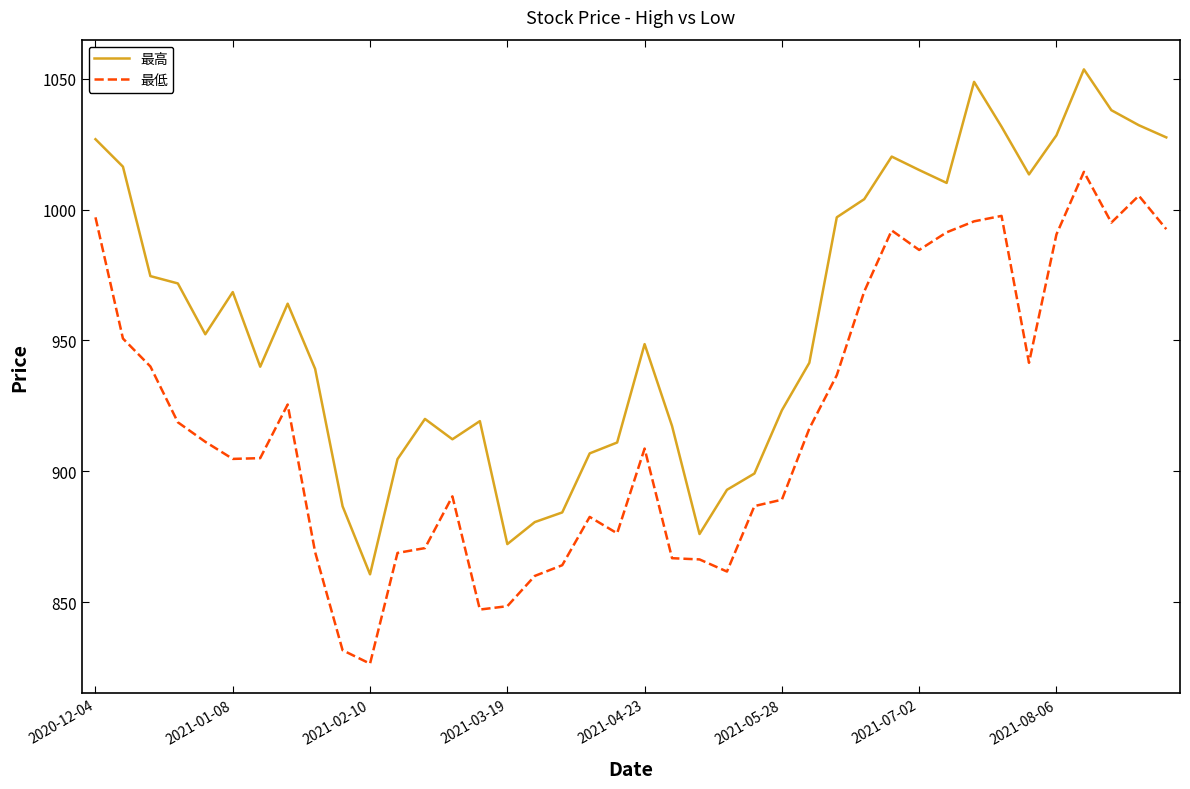

How many values in the 最低 series are below 911?

20